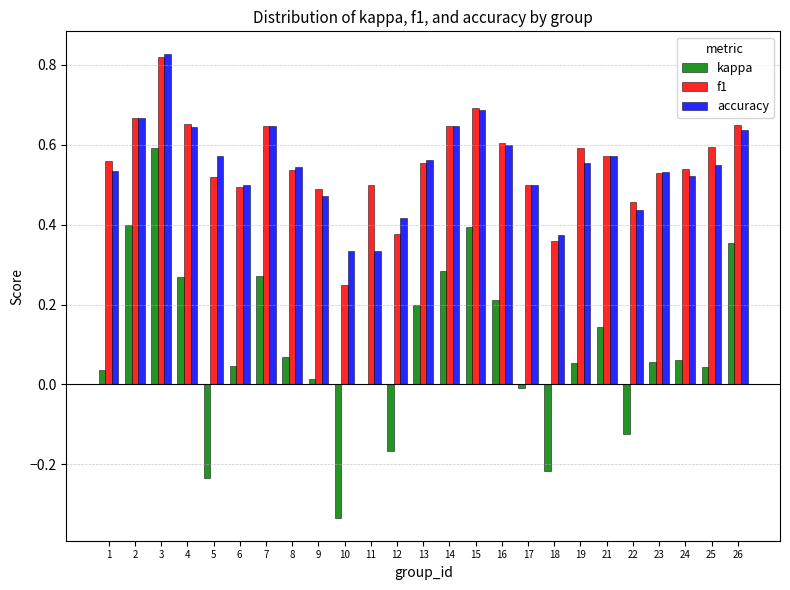

Count the number of categories in the chart.

25